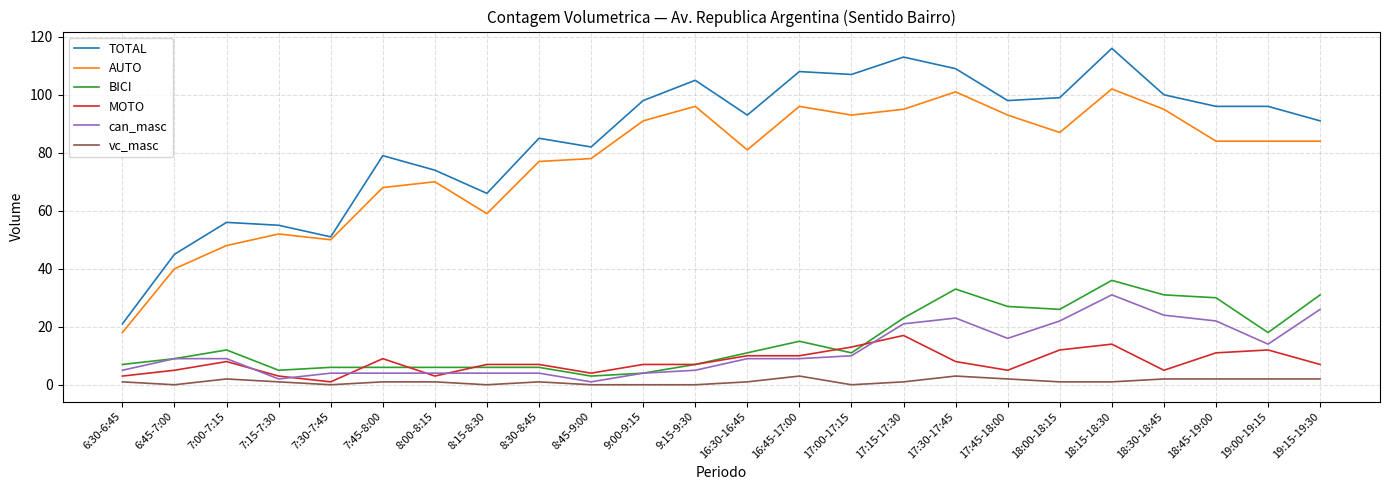

The vc_masc series shows 1 at 8:30-8:45. True or false?

True